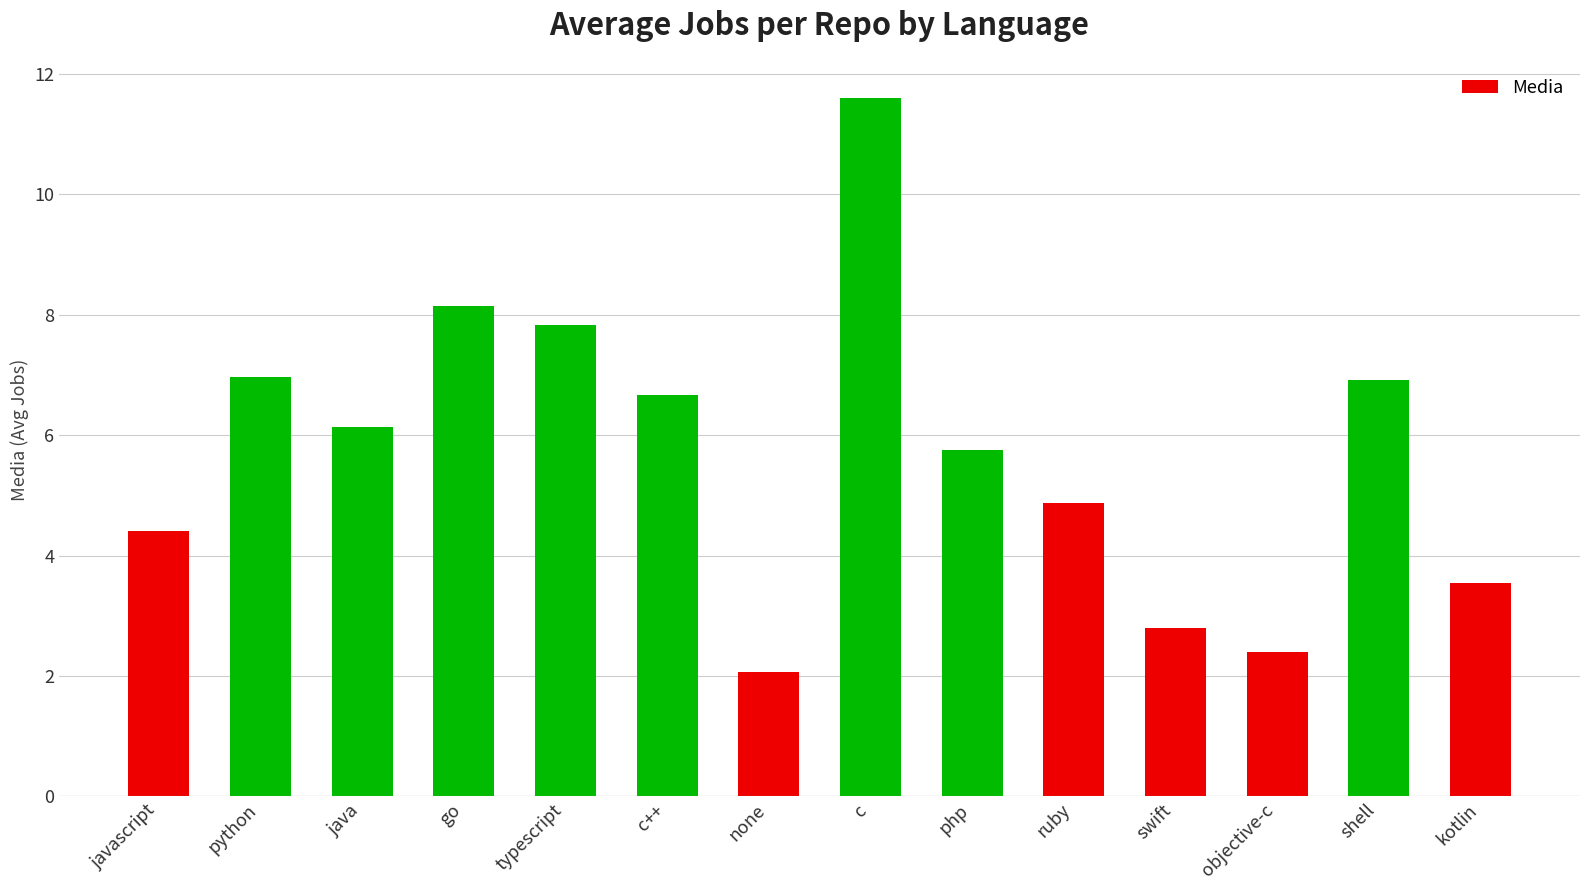

What is the sum of the values at java and python?

13.1